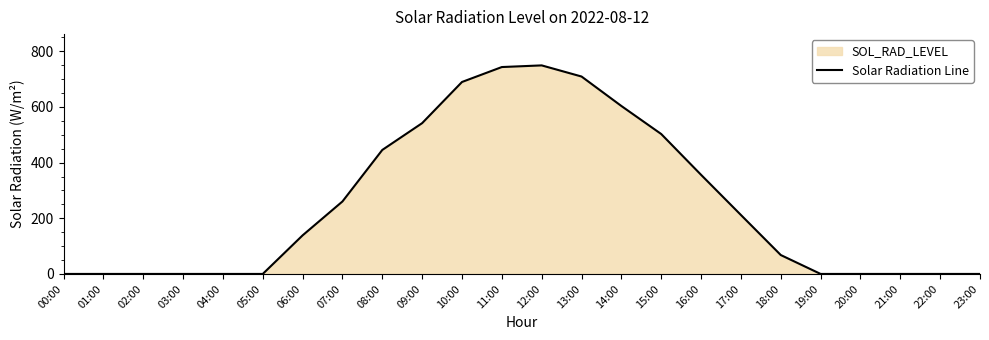

What is the difference between the values at 17:00 and 18:00?

143.9